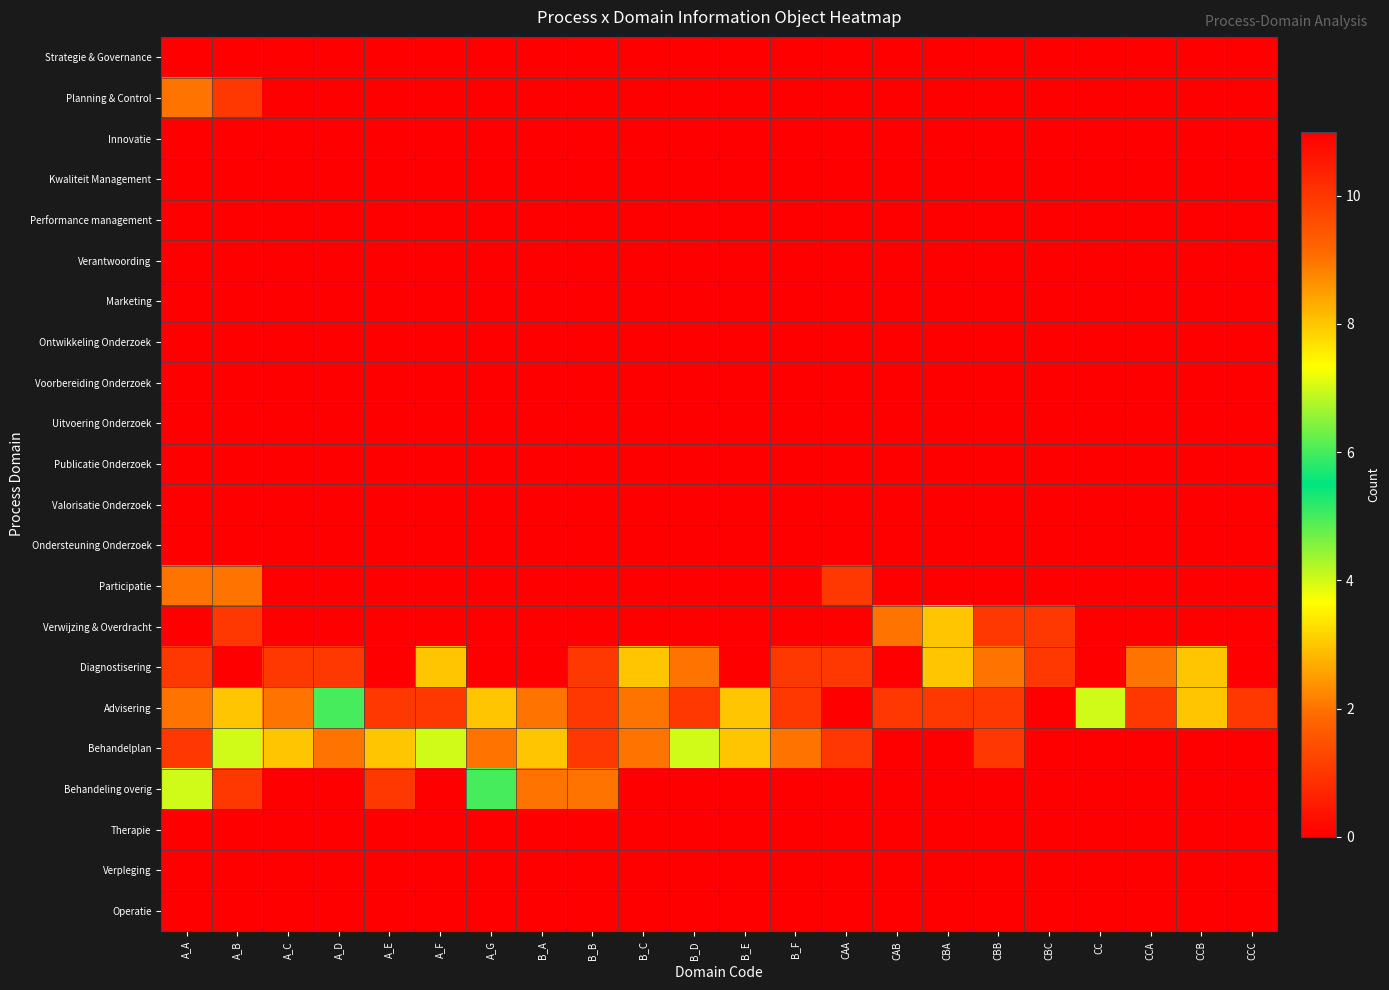

Reading right to left, what are all the values shown in this chart?

Strategie & Governance: CCC=0	CCB=0	CCA=0	CC=0	CBC=0	CBB=0	CBA=0	CAB=0	CAA=0	B_F=0	B_E=0	B_D=0	B_C=0	B_B=0	B_A=0	A_G=0	A_F=0	A_E=0	A_D=0	A_C=0	A_B=0	A_A=0
Planning & Control: CCC=0	CCB=0	CCA=0	CC=0	CBC=0	CBB=0	CBA=0	CAB=0	CAA=0	B_F=0	B_E=0	B_D=0	B_C=0	B_B=0	B_A=0	A_G=0	A_F=0	A_E=0	A_D=0	A_C=0	A_B=1	A_A=2
Innovatie: CCC=0	CCB=0	CCA=0	CC=0	CBC=0	CBB=0	CBA=0	CAB=0	CAA=0	B_F=0	B_E=0	B_D=0	B_C=0	B_B=0	B_A=0	A_G=0	A_F=0	A_E=0	A_D=0	A_C=0	A_B=0	A_A=0
Kwaliteit Management: CCC=0	CCB=0	CCA=0	CC=0	CBC=0	CBB=0	CBA=0	CAB=0	CAA=0	B_F=0	B_E=0	B_D=0	B_C=0	B_B=0	B_A=0	A_G=0	A_F=0	A_E=0	A_D=0	A_C=0	A_B=0	A_A=0
Performance management: CCC=0	CCB=0	CCA=0	CC=0	CBC=0	CBB=0	CBA=0	CAB=0	CAA=0	B_F=0	B_E=0	B_D=0	B_C=0	B_B=0	B_A=0	A_G=0	A_F=0	A_E=0	A_D=0	A_C=0	A_B=0	A_A=0
Verantwoording: CCC=0	CCB=0	CCA=0	CC=0	CBC=0	CBB=0	CBA=0	CAB=0	CAA=0	B_F=0	B_E=0	B_D=0	B_C=0	B_B=0	B_A=0	A_G=0	A_F=0	A_E=0	A_D=0	A_C=0	A_B=0	A_A=0
Marketing: CCC=0	CCB=0	CCA=0	CC=0	CBC=0	CBB=0	CBA=0	CAB=0	CAA=0	B_F=0	B_E=0	B_D=0	B_C=0	B_B=0	B_A=0	A_G=0	A_F=0	A_E=0	A_D=0	A_C=0	A_B=0	A_A=0
Ontwikkeling Onderzoek: CCC=0	CCB=0	CCA=0	CC=0	CBC=0	CBB=0	CBA=0	CAB=0	CAA=0	B_F=0	B_E=0	B_D=0	B_C=0	B_B=0	B_A=0	A_G=0	A_F=0	A_E=0	A_D=0	A_C=0	A_B=0	A_A=0
Voorbereiding Onderzoek: CCC=0	CCB=0	CCA=0	CC=0	CBC=0	CBB=0	CBA=0	CAB=0	CAA=0	B_F=0	B_E=0	B_D=0	B_C=0	B_B=0	B_A=0	A_G=0	A_F=0	A_E=0	A_D=0	A_C=0	A_B=0	A_A=0
Uitvoering Onderzoek: CCC=0	CCB=0	CCA=0	CC=0	CBC=0	CBB=0	CBA=0	CAB=0	CAA=0	B_F=0	B_E=0	B_D=0	B_C=0	B_B=0	B_A=0	A_G=0	A_F=0	A_E=0	A_D=0	A_C=0	A_B=0	A_A=0
Publicatie Onderzoek: CCC=0	CCB=0	CCA=0	CC=0	CBC=0	CBB=0	CBA=0	CAB=0	CAA=0	B_F=0	B_E=0	B_D=0	B_C=0	B_B=0	B_A=0	A_G=0	A_F=0	A_E=0	A_D=0	A_C=0	A_B=0	A_A=0
Valorisatie Onderzoek: CCC=0	CCB=0	CCA=0	CC=0	CBC=0	CBB=0	CBA=0	CAB=0	CAA=0	B_F=0	B_E=0	B_D=0	B_C=0	B_B=0	B_A=0	A_G=0	A_F=0	A_E=0	A_D=0	A_C=0	A_B=0	A_A=0
Ondersteuning Onderzoek: CCC=0	CCB=0	CCA=0	CC=0	CBC=0	CBB=0	CBA=0	CAB=0	CAA=0	B_F=0	B_E=0	B_D=0	B_C=0	B_B=0	B_A=0	A_G=0	A_F=0	A_E=0	A_D=0	A_C=0	A_B=0	A_A=0
Participatie: CCC=0	CCB=0	CCA=0	CC=0	CBC=0	CBB=0	CBA=0	CAB=0	CAA=1	B_F=0	B_E=0	B_D=0	B_C=0	B_B=0	B_A=0	A_G=0	A_F=0	A_E=0	A_D=0	A_C=0	A_B=2	A_A=2
Verwijzing & Overdracht: CCC=0	CCB=0	CCA=0	CC=0	CBC=1	CBB=1	CBA=3	CAB=2	CAA=0	B_F=0	B_E=0	B_D=0	B_C=0	B_B=0	B_A=0	A_G=0	A_F=0	A_E=0	A_D=0	A_C=0	A_B=1	A_A=0
Diagnostisering: CCC=0	CCB=3	CCA=2	CC=0	CBC=1	CBB=2	CBA=3	CAB=0	CAA=1	B_F=1	B_E=11	B_D=2	B_C=3	B_B=1	B_A=0	A_G=0	A_F=3	A_E=0	A_D=1	A_C=1	A_B=0	A_A=1
Advisering: CCC=1	CCB=3	CCA=1	CC=4	CBC=0	CBB=1	CBA=1	CAB=1	CAA=0	B_F=1	B_E=3	B_D=1	B_C=2	B_B=1	B_A=2	A_G=3	A_F=1	A_E=1	A_D=5	A_C=2	A_B=3	A_A=2
Behandelplan: CCC=0	CCB=0	CCA=0	CC=0	CBC=0	CBB=1	CBA=0	CAB=0	CAA=1	B_F=2	B_E=3	B_D=4	B_C=2	B_B=1	B_A=3	A_G=2	A_F=4	A_E=3	A_D=2	A_C=3	A_B=4	A_A=1
Behandeling overig: CCC=0	CCB=0	CCA=0	CC=0	CBC=0	CBB=0	CBA=0	CAB=0	CAA=0	B_F=0	B_E=0	B_D=0	B_C=0	B_B=2	B_A=2	A_G=6	A_F=0	A_E=1	A_D=0	A_C=0	A_B=1	A_A=7
Therapie: CCC=0	CCB=0	CCA=0	CC=0	CBC=0	CBB=0	CBA=0	CAB=0	CAA=0	B_F=0	B_E=0	B_D=0	B_C=0	B_B=0	B_A=0	A_G=0	A_F=0	A_E=0	A_D=0	A_C=0	A_B=0	A_A=0
Verpleging: CCC=0	CCB=0	CCA=0	CC=0	CBC=0	CBB=0	CBA=0	CAB=0	CAA=0	B_F=0	B_E=0	B_D=0	B_C=0	B_B=0	B_A=0	A_G=0	A_F=0	A_E=0	A_D=0	A_C=0	A_B=0	A_A=0
Operatie: CCC=0	CCB=0	CCA=0	CC=0	CBC=0	CBB=0	CBA=0	CAB=0	CAA=0	B_F=0	B_E=0	B_D=0	B_C=0	B_B=0	B_A=0	A_G=0	A_F=0	A_E=0	A_D=0	A_C=0	A_B=0	A_A=0